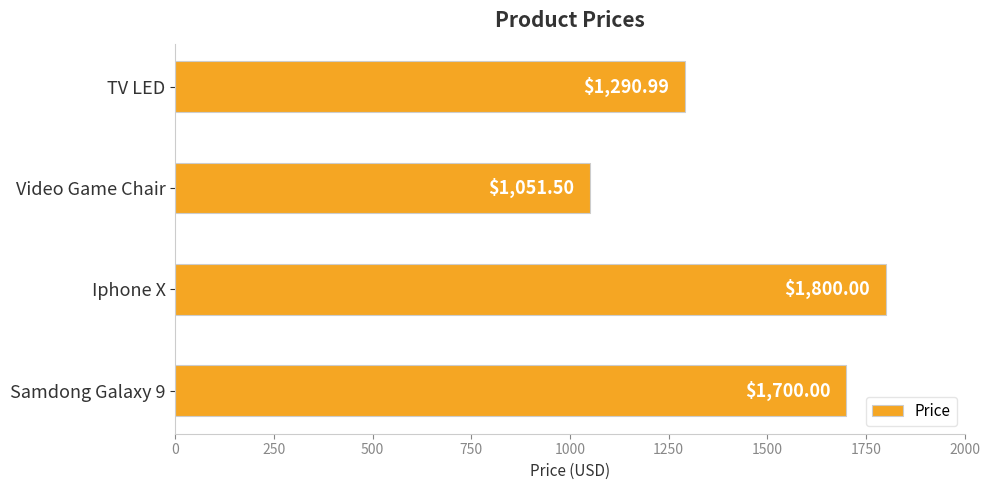

At which label is the value closest to 1425?

TV LED